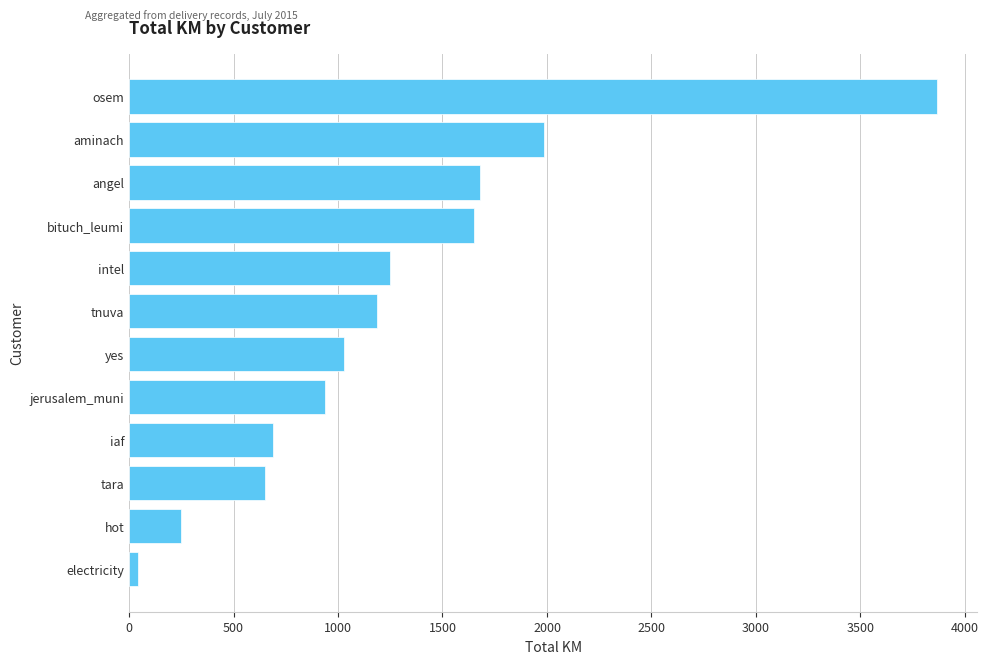

What is the change in value from angel to tara?

-1026.9